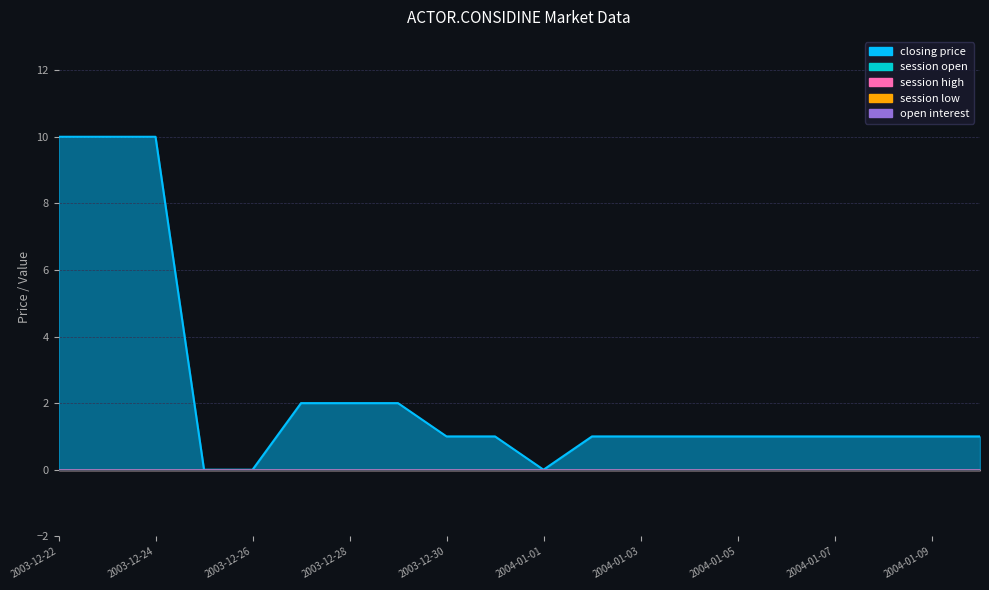

True or false: closing price and session open cross at least once.

False